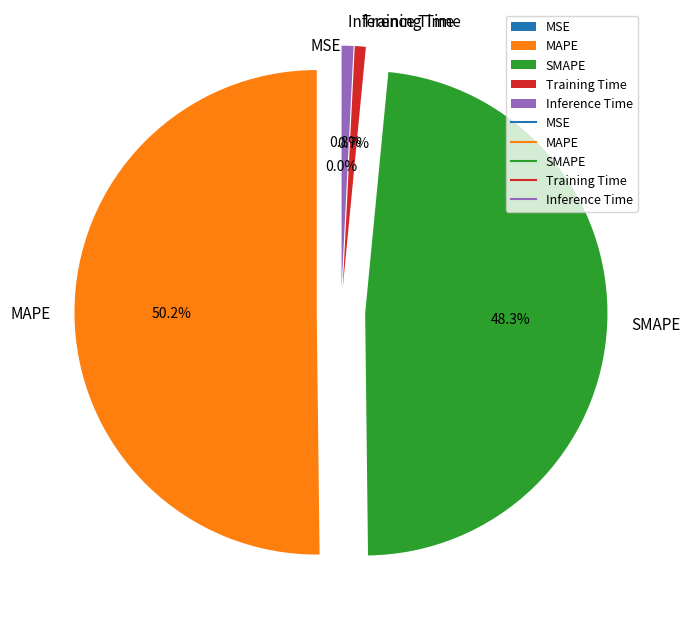

To the nearest percent, what portion does MAPE represent?

50%